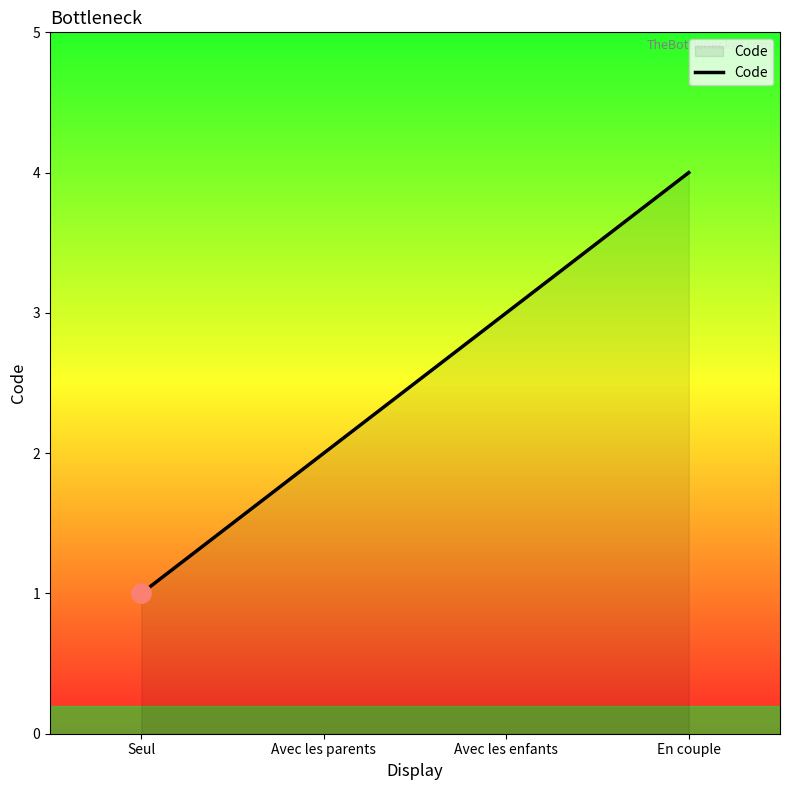

What is the change in value from Avec les parents to En couple?

+2